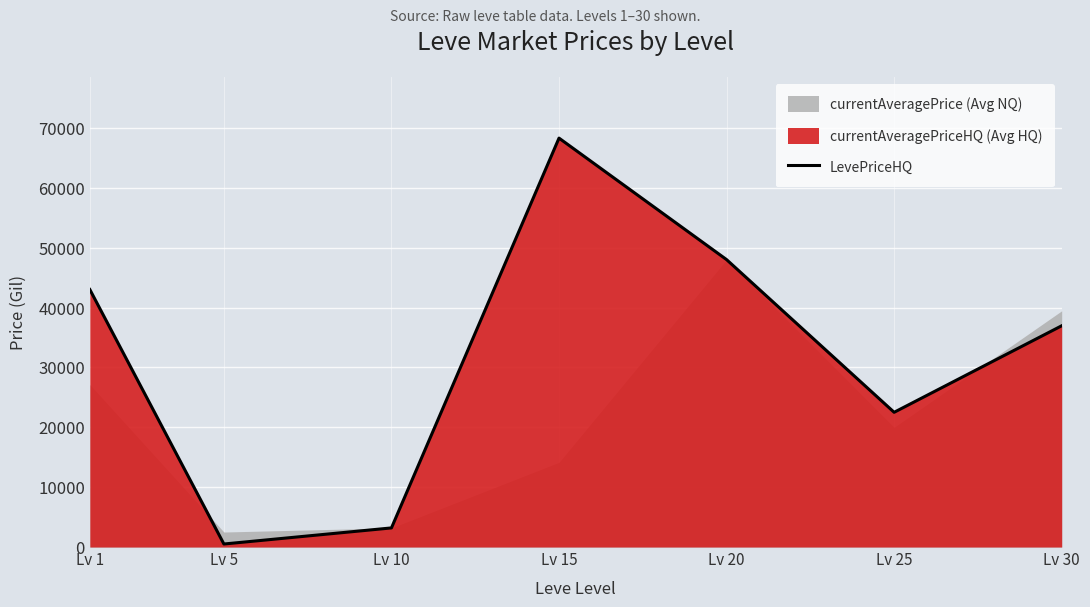

Rank the categories by value from lowest to highest.

Lv 5, Lv 10, Lv 25, Lv 30, Lv 1, Lv 20, Lv 15